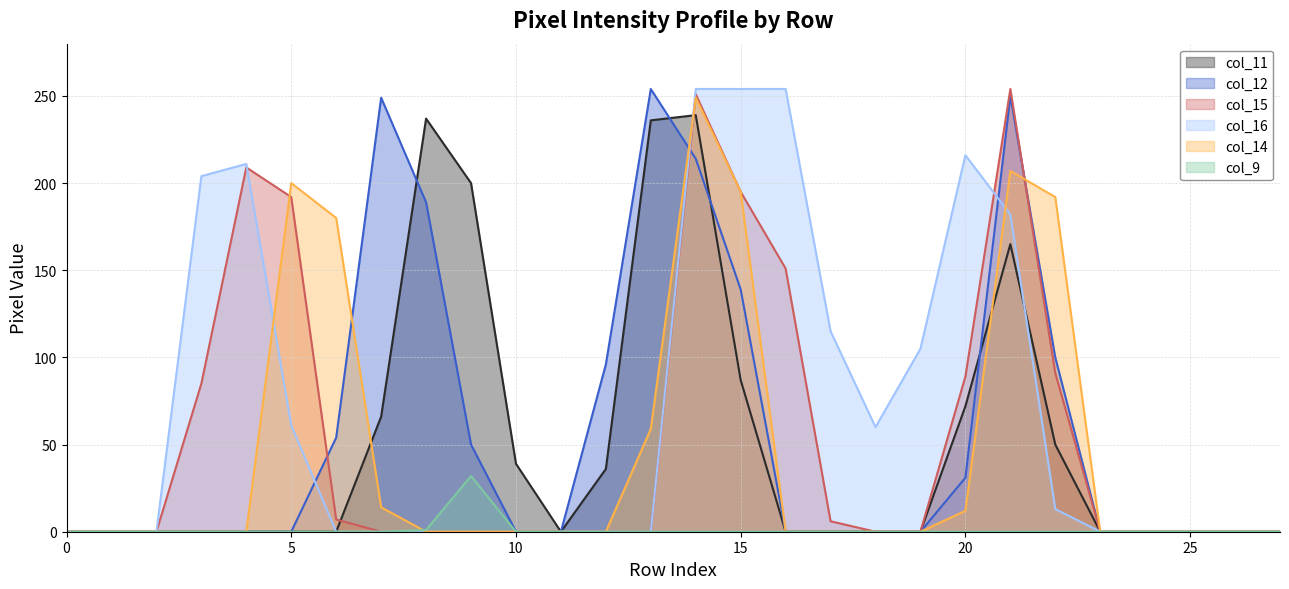

At which category is the sum across all series the highest?

14